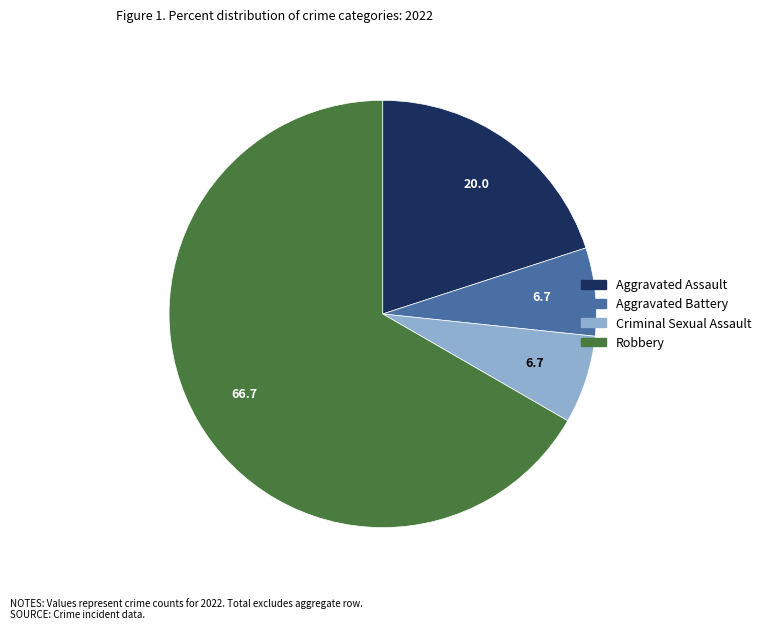

Is it true that Criminal Sexual Assault is 1% of the pie?

False